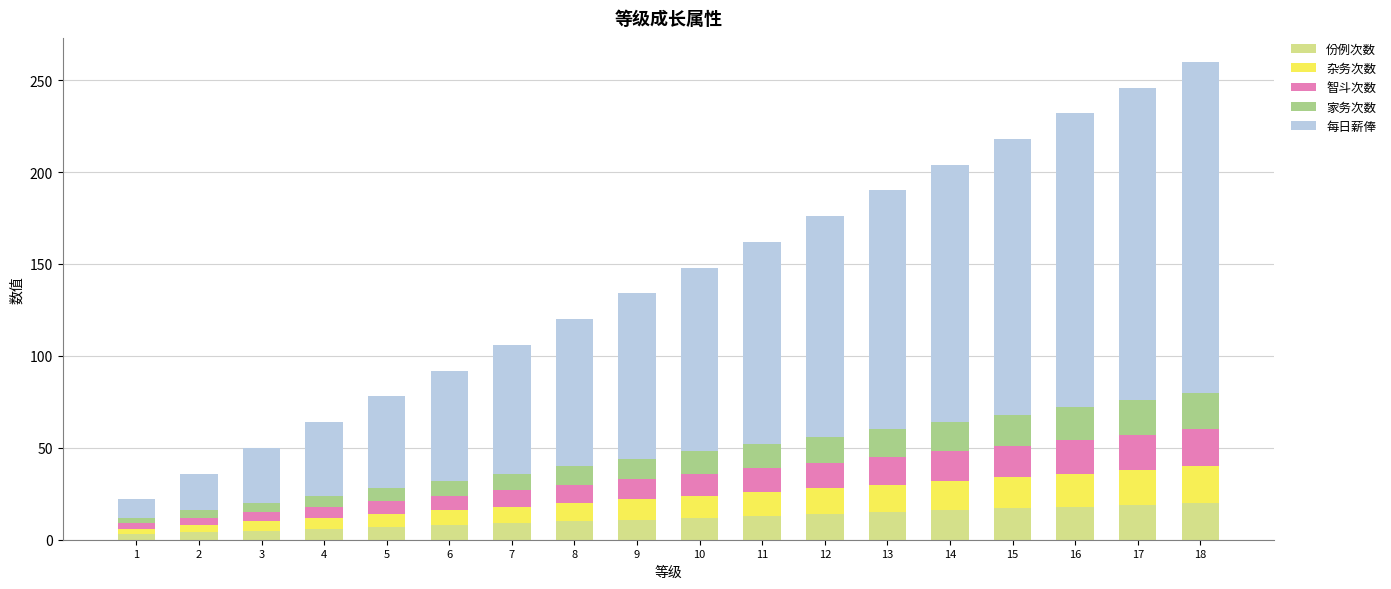

What is the highest value of the 份例次数 series?

20